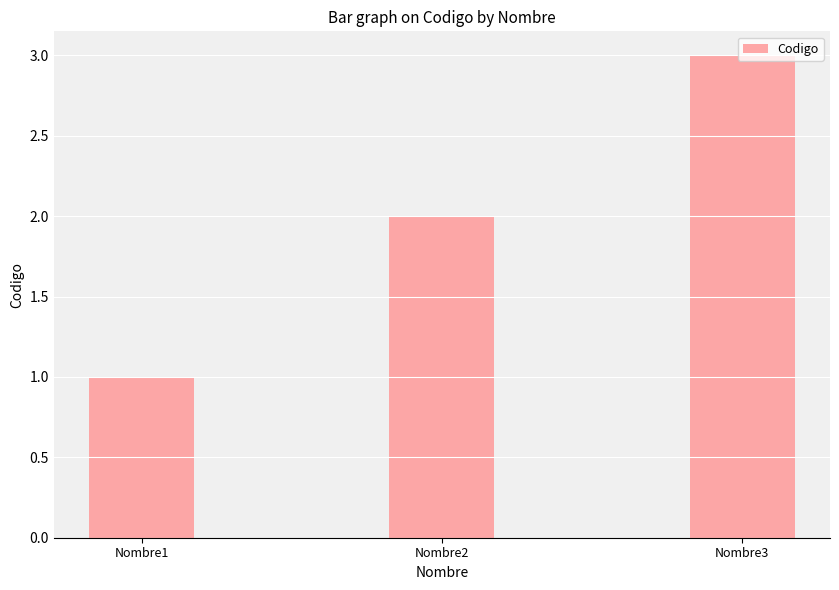

Are the bars horizontal?

No